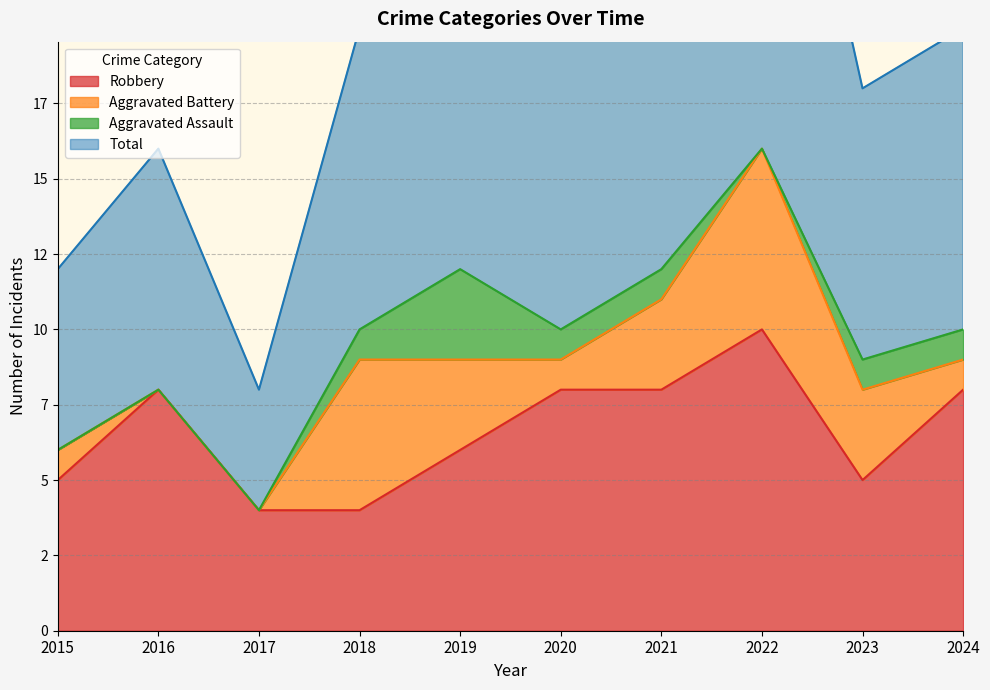

At how many categories does at least one series exceed 28?

1